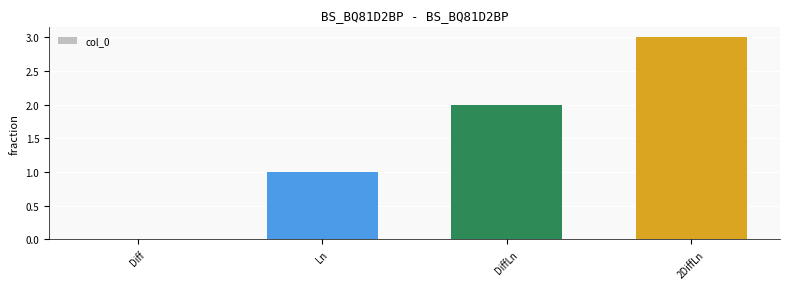

Which label corresponds to the largest value in the chart?

2DiffLn